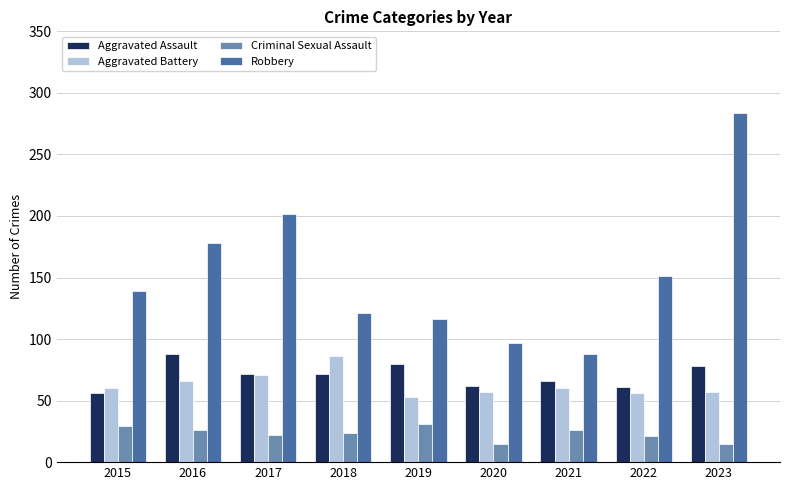

What is the minimum value shown in the chart?

15